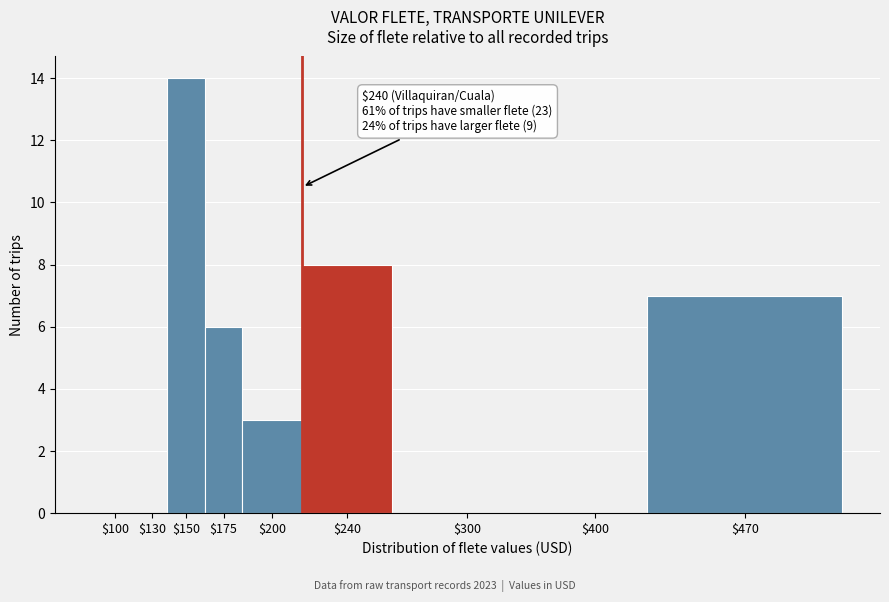

Read the value at $470, to the nearest 5.

5